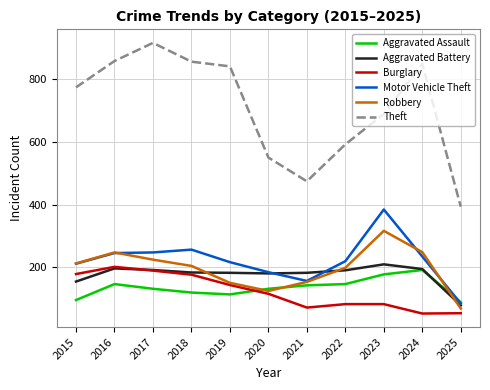

Is it true that Aggravated Battery equals 196 at 2016?

True